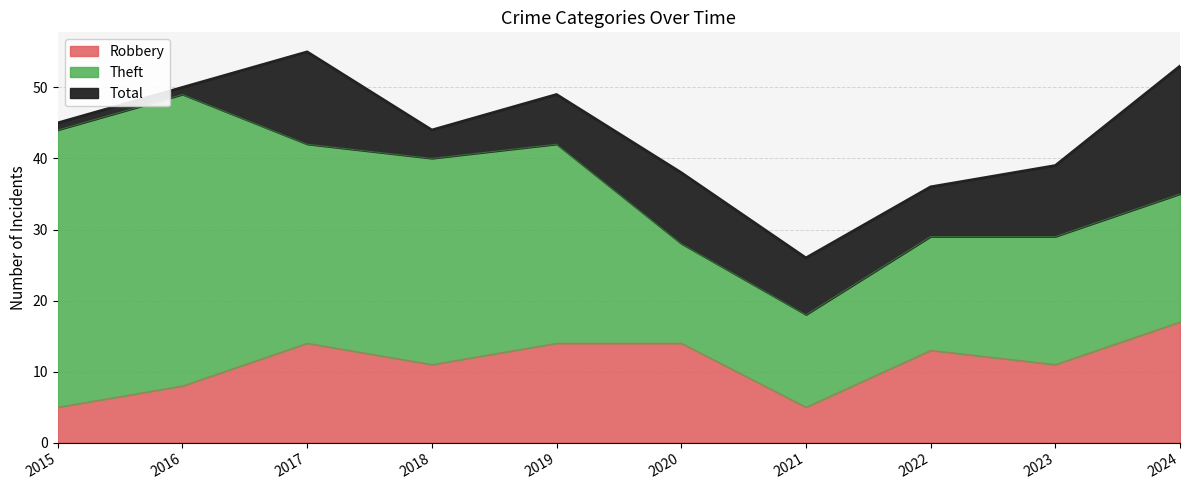

The value of Total at 2021 is 44. True or false?

False